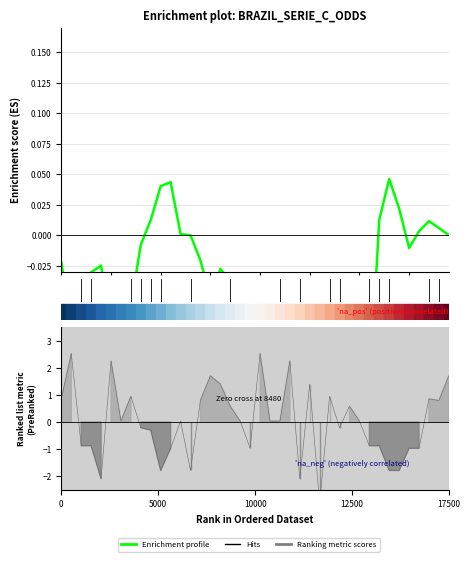

Between 13 and 36, which is larger?

36